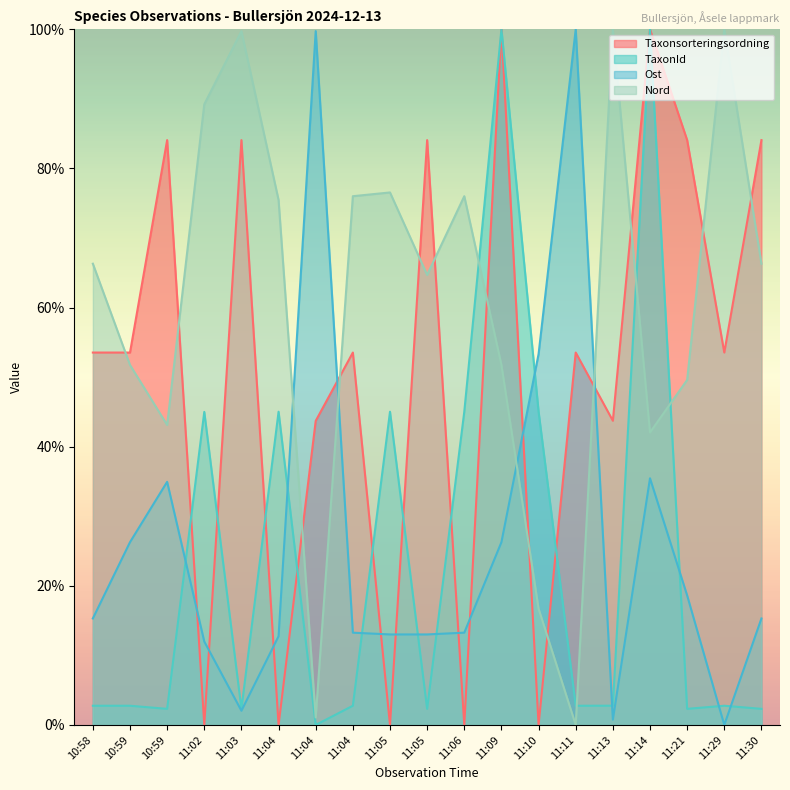

Where is TaxonId nearest to the value 50?

11:04